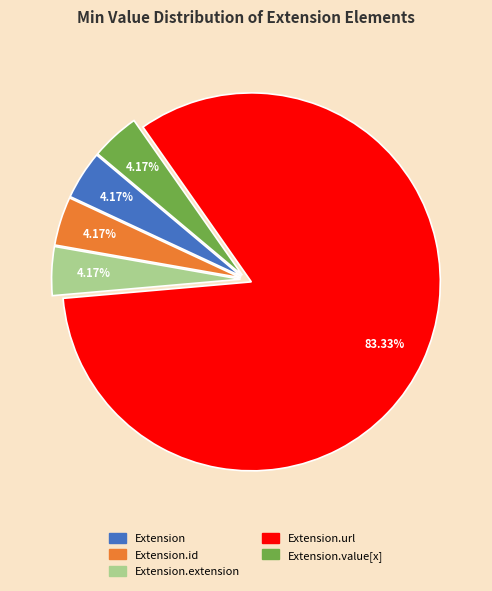

To the nearest percent, what is the difference between the largest and smallest slice percentages?

79%